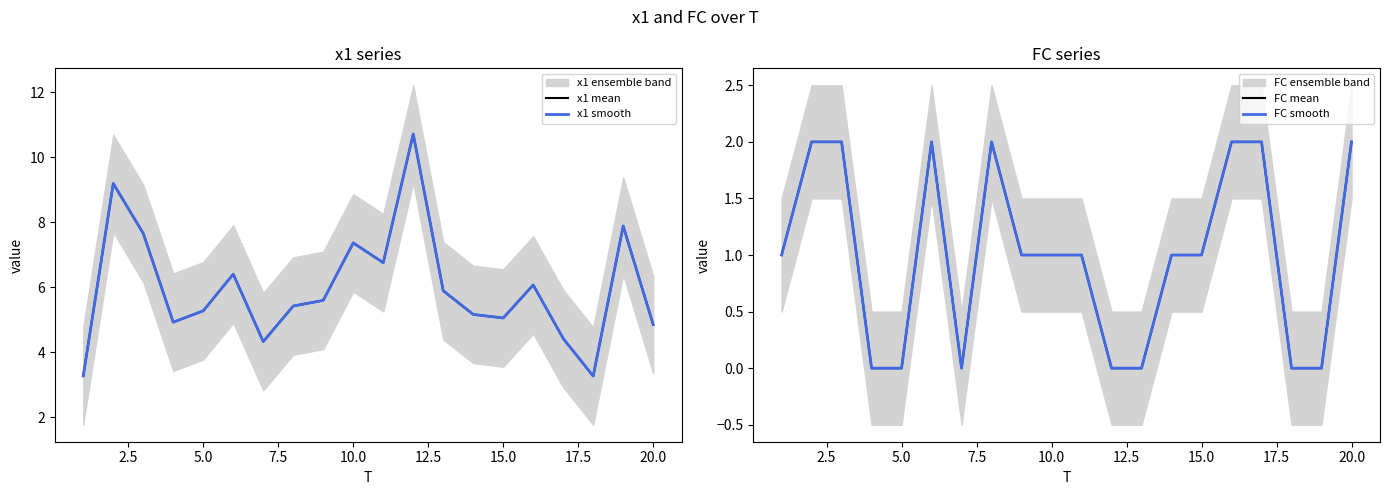

True or false: x1 mean and FC smooth intersect in this chart.

False